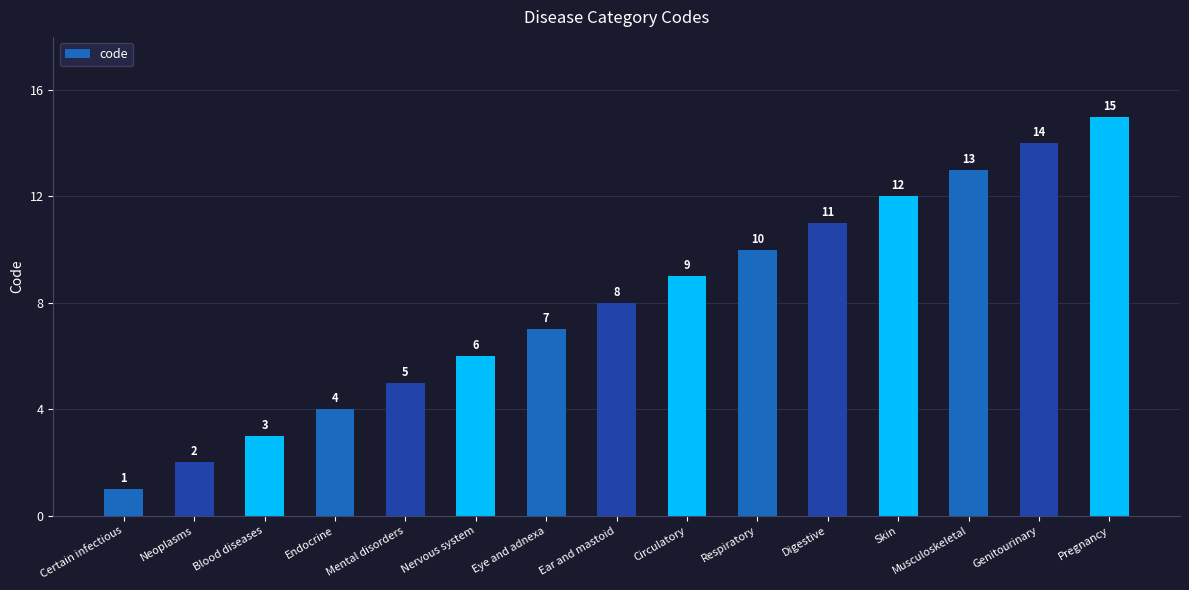

Rank the categories by value from highest to lowest.

Pregnancy, Genitourinary, Musculoskeletal, Skin, Digestive, Respiratory, Circulatory, Ear and mastoid, Eye and adnexa, Nervous system, Mental disorders, Endocrine, Blood diseases, Neoplasms, Certain infectious